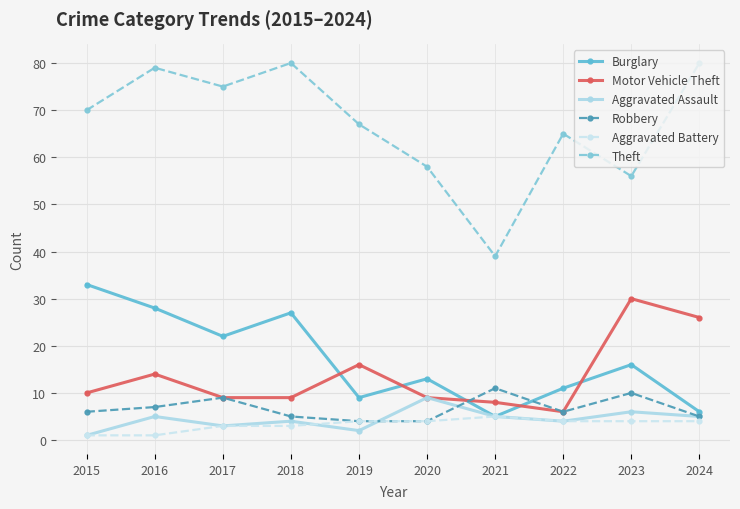

What is the difference between the second highest and minimum values in the Aggravated Battery series?

3